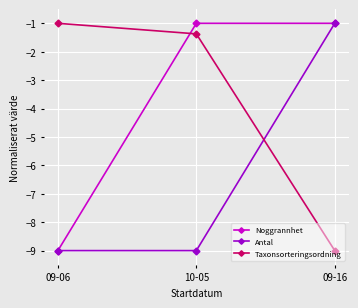

Read the Antal value at 10-05.

-9.0